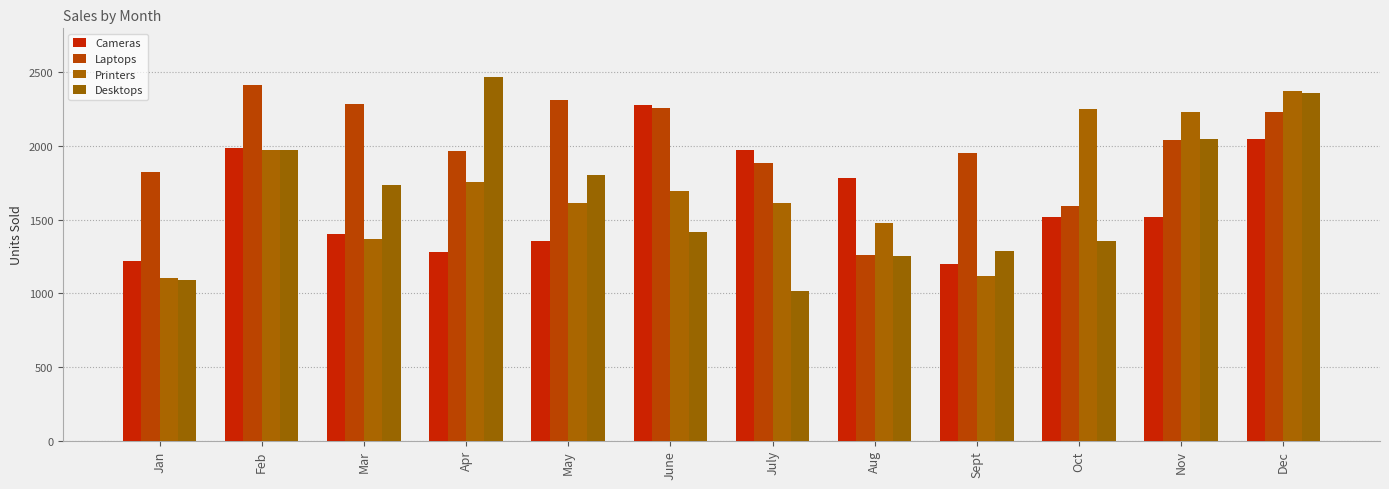

At which label does Printers first exceed 1697?

Feb